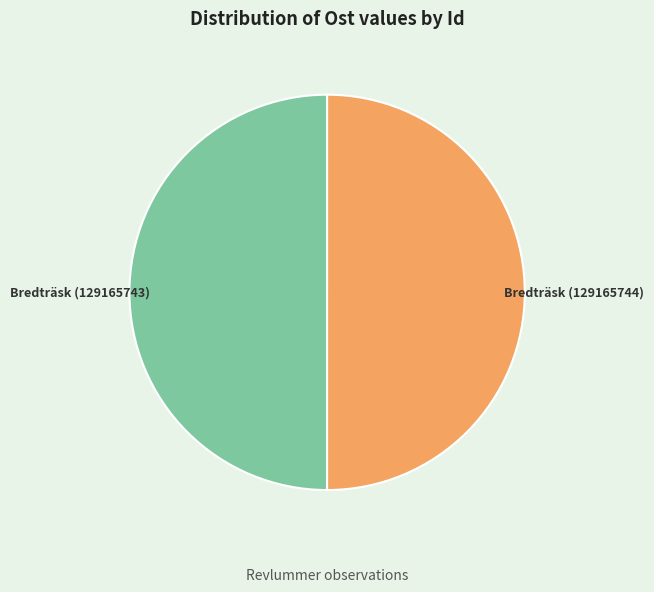

Which slice is the smallest?

Bredträsk (129165743)